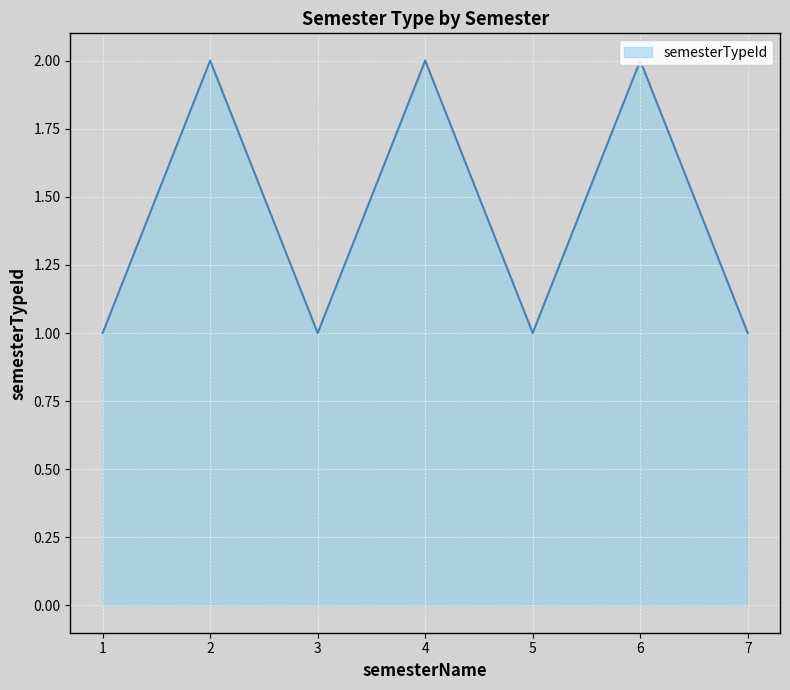

What is the average value?

1